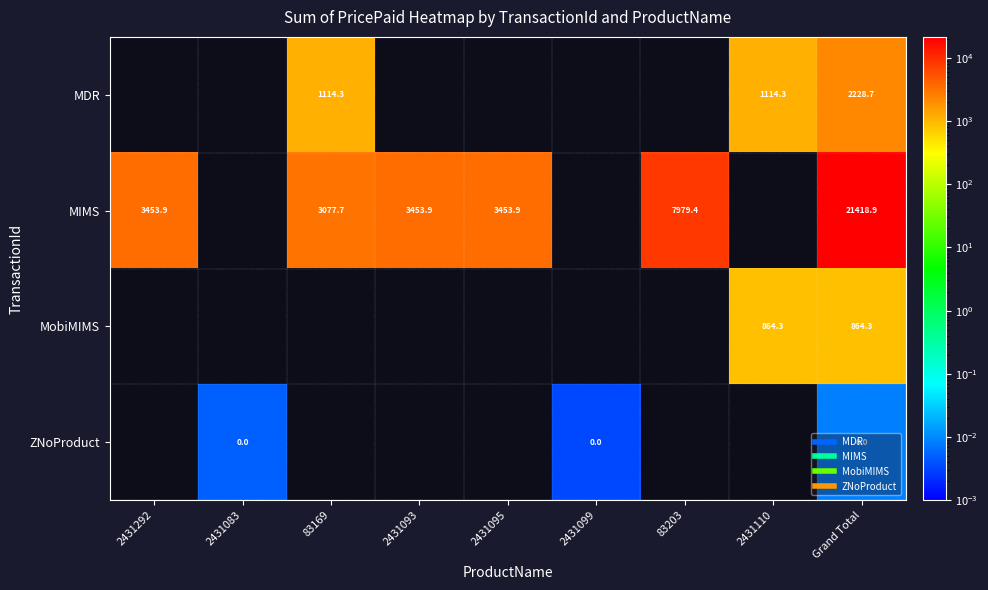

Which series has the largest range (max minus min)?

MIMS